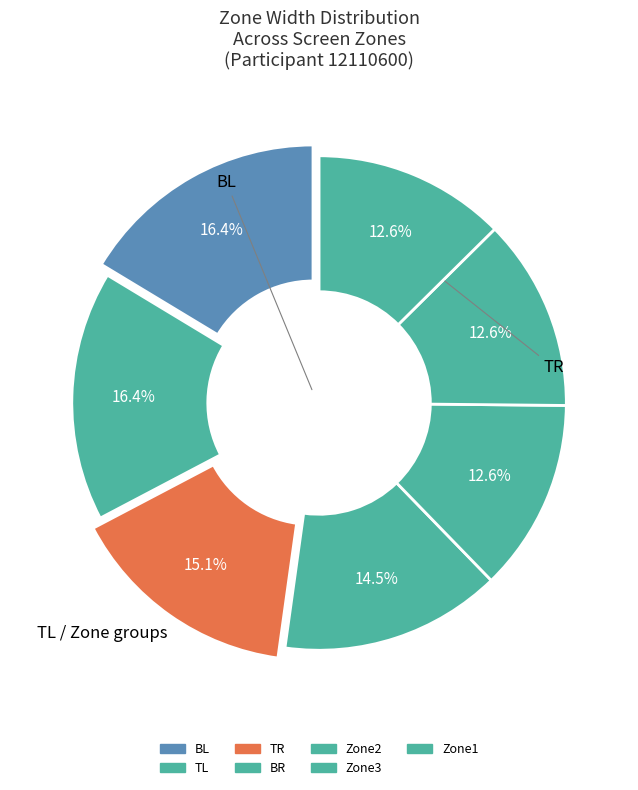

How many segments does this pie chart have?

7